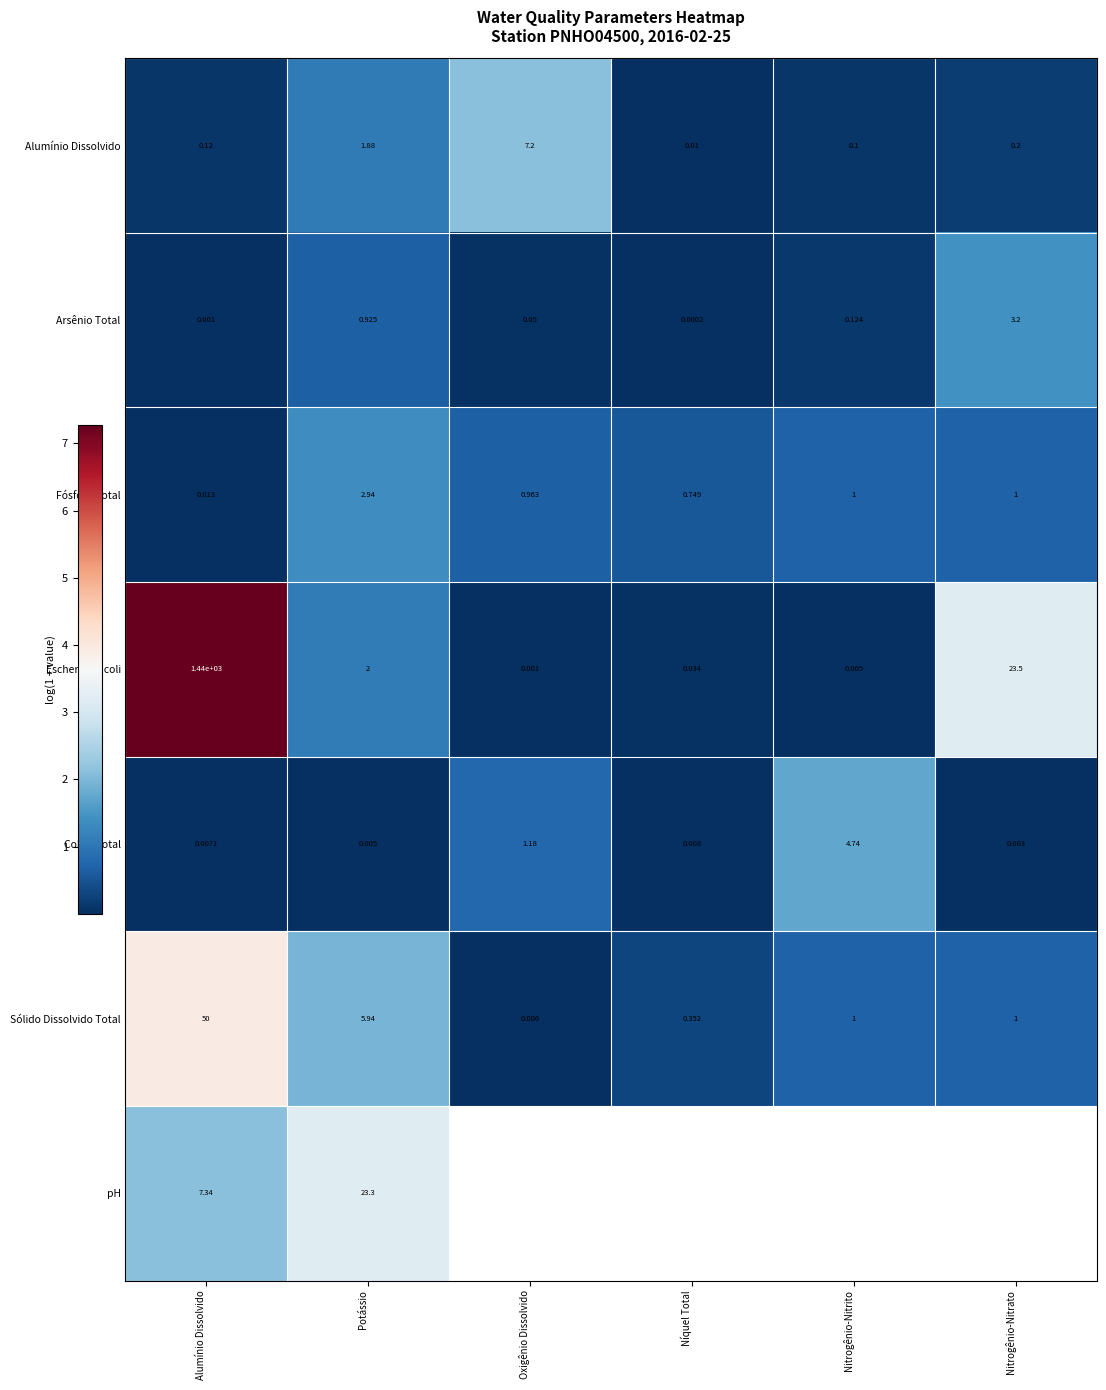

The value of Cobre Total at Oxigênio Dissolvido is 0.2. True or false?

False